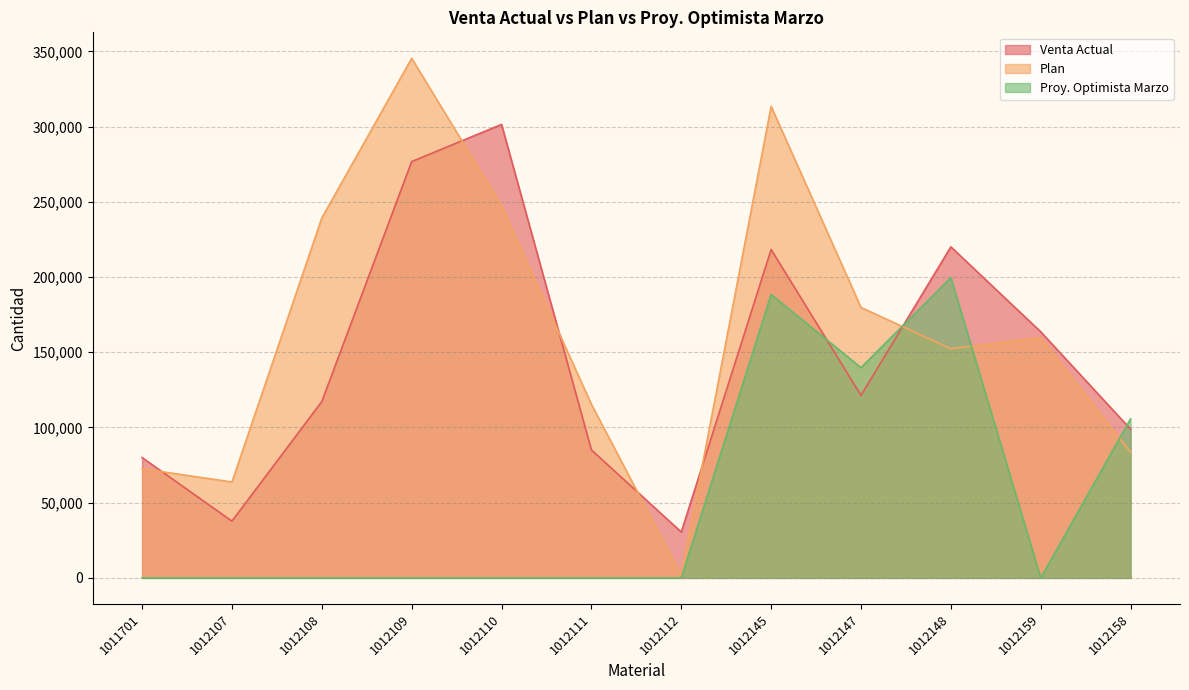

What is the difference between the Plan values at 1012111 and 1012112?

113607.0